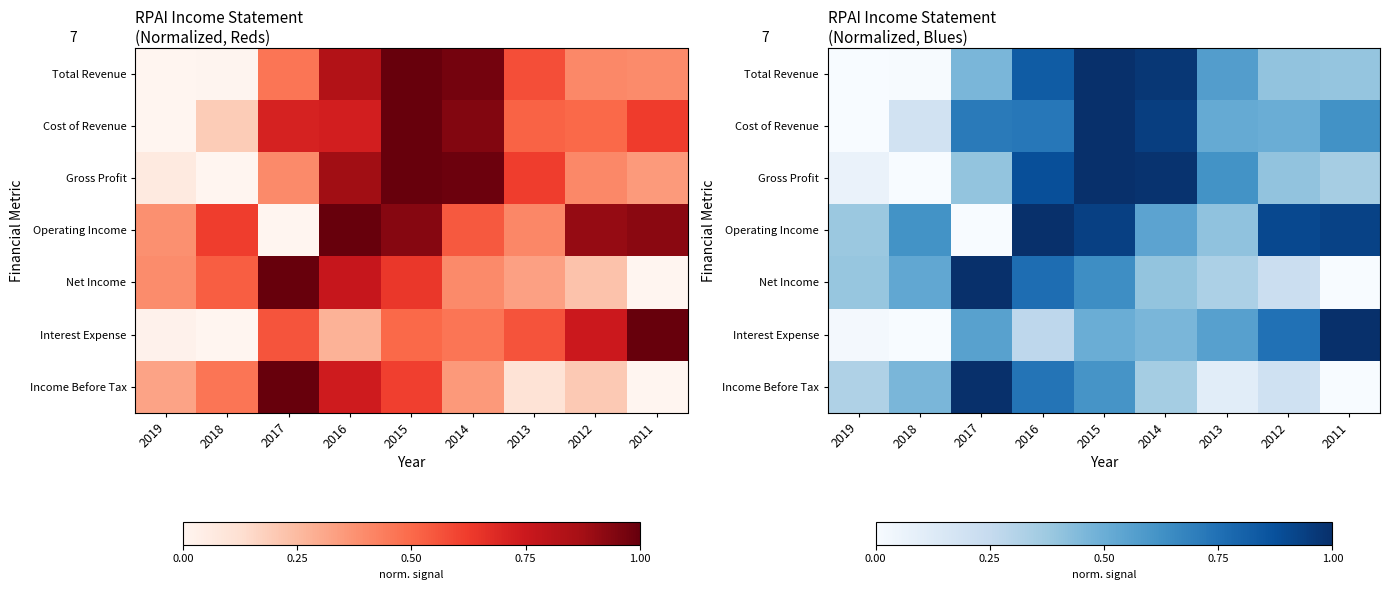

Which series has the largest range (max minus min)?

Total Revenue